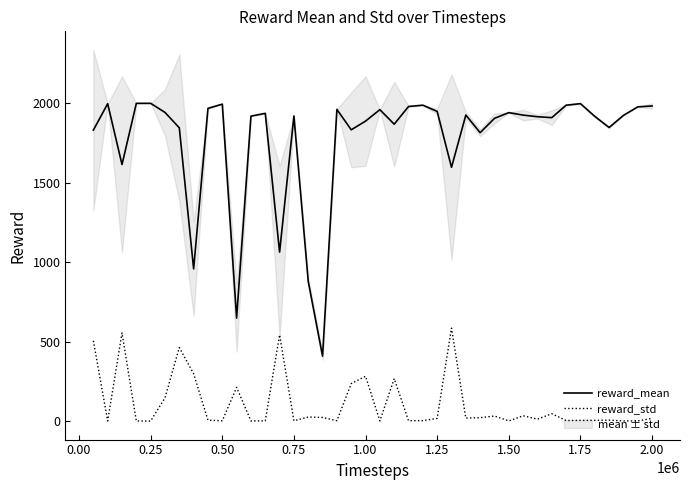

True or false: reward_mean and reward_std cross at least once.

False